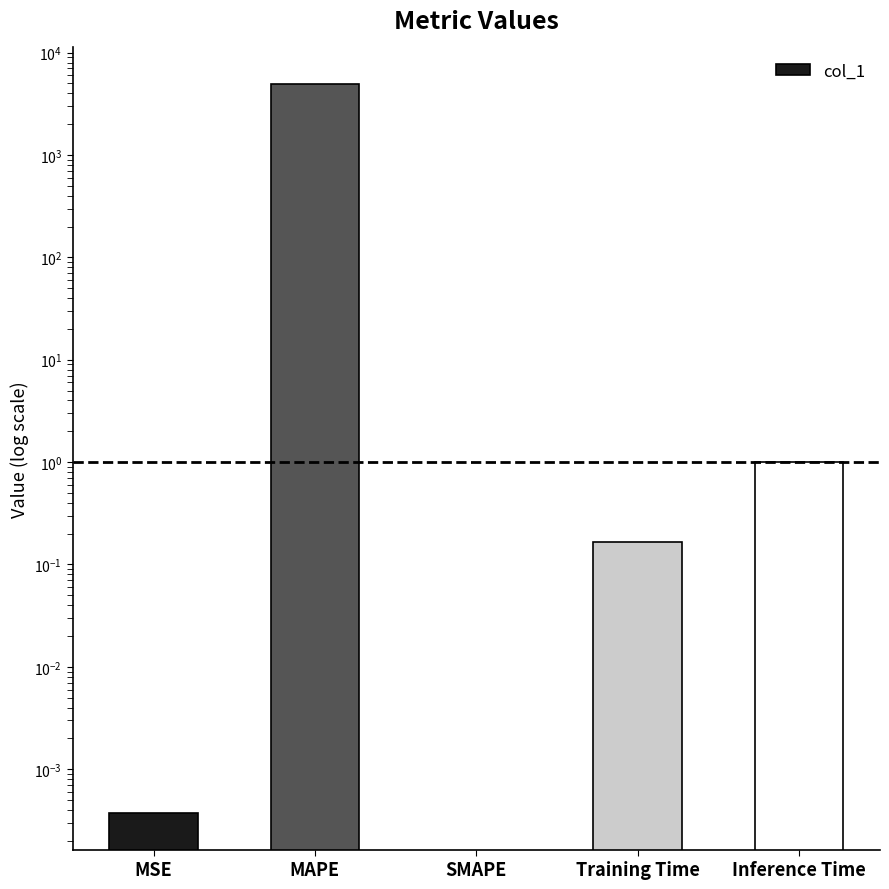

Reading left to right, transcribe all the data shown in this chart.

MSE=0.0	MAPE=4945.5	SMAPE=0.0	Training Time=0.2	Inference Time=1.0